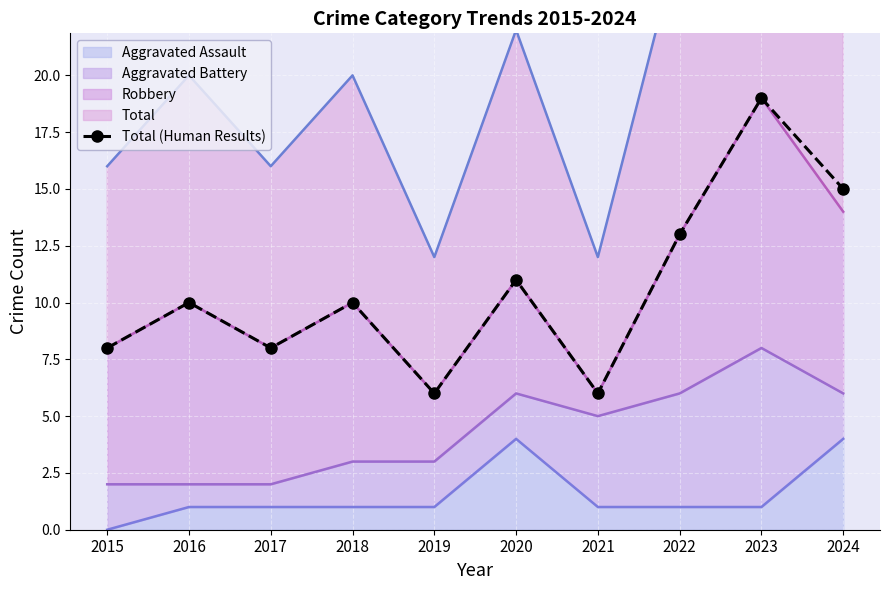

Count the number of values greater than 10.

4